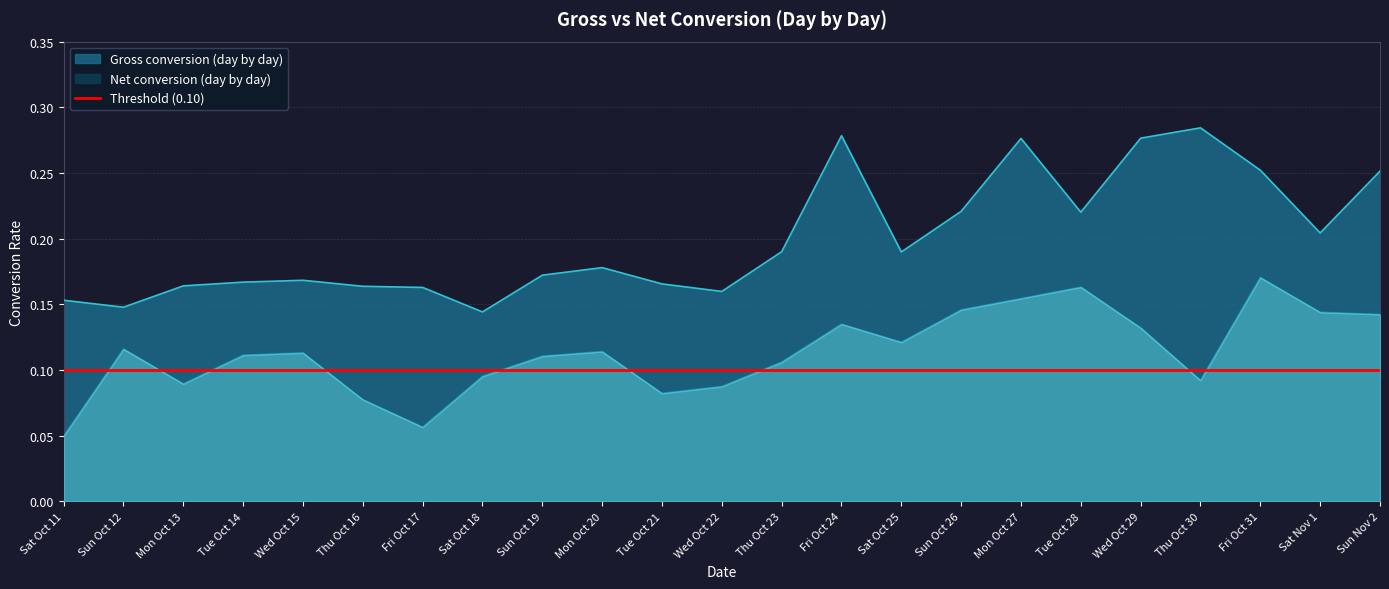

What is the spread (max minus min) of values at Wed Oct 29?

0.1